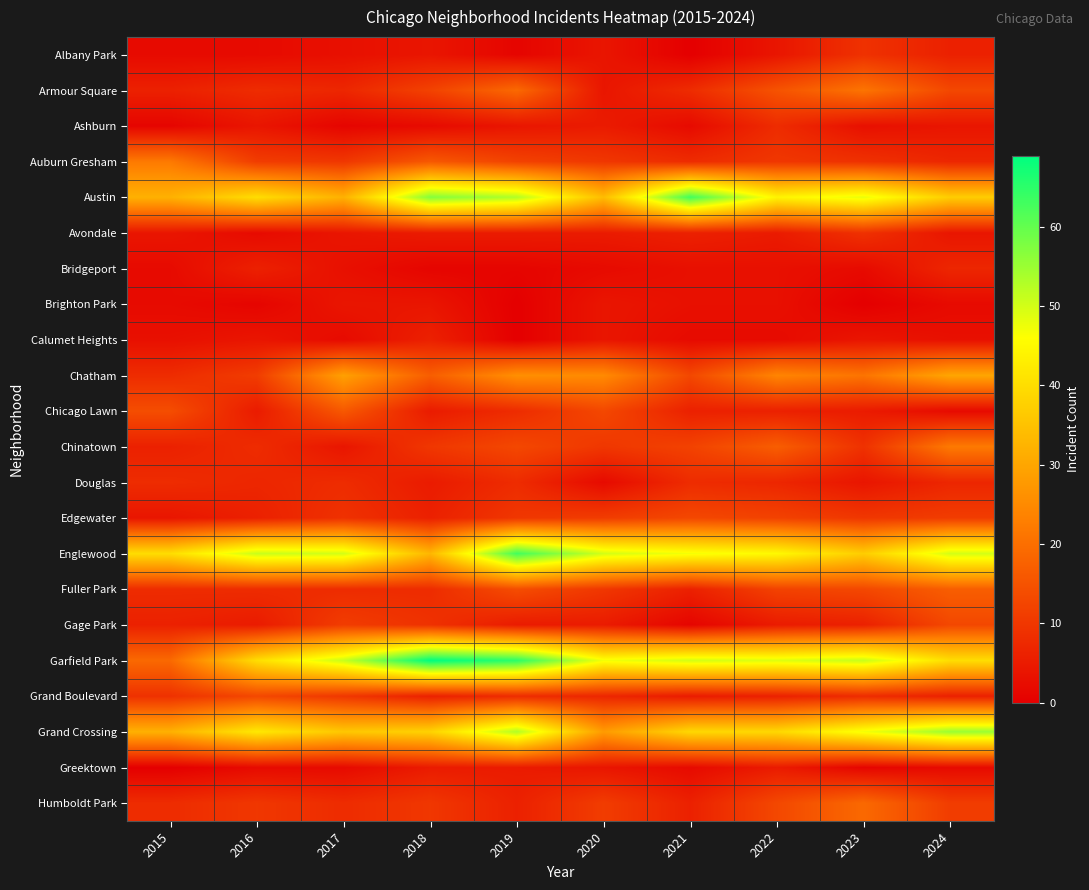

Rank the series by their maximum value, from lowest to highest.

Brighton Park, Greektown, Calumet Heights, Bridgeport, Ashburn, Douglas, Albany Park, Avondale, Edgewater, Gage Park, Grand Boulevard, Chicago Lawn, Fuller Park, Humboldt Park, Armour Square, Auburn Gresham, Chinatown, Chatham, Grand Crossing, Austin, Englewood, Garfield Park